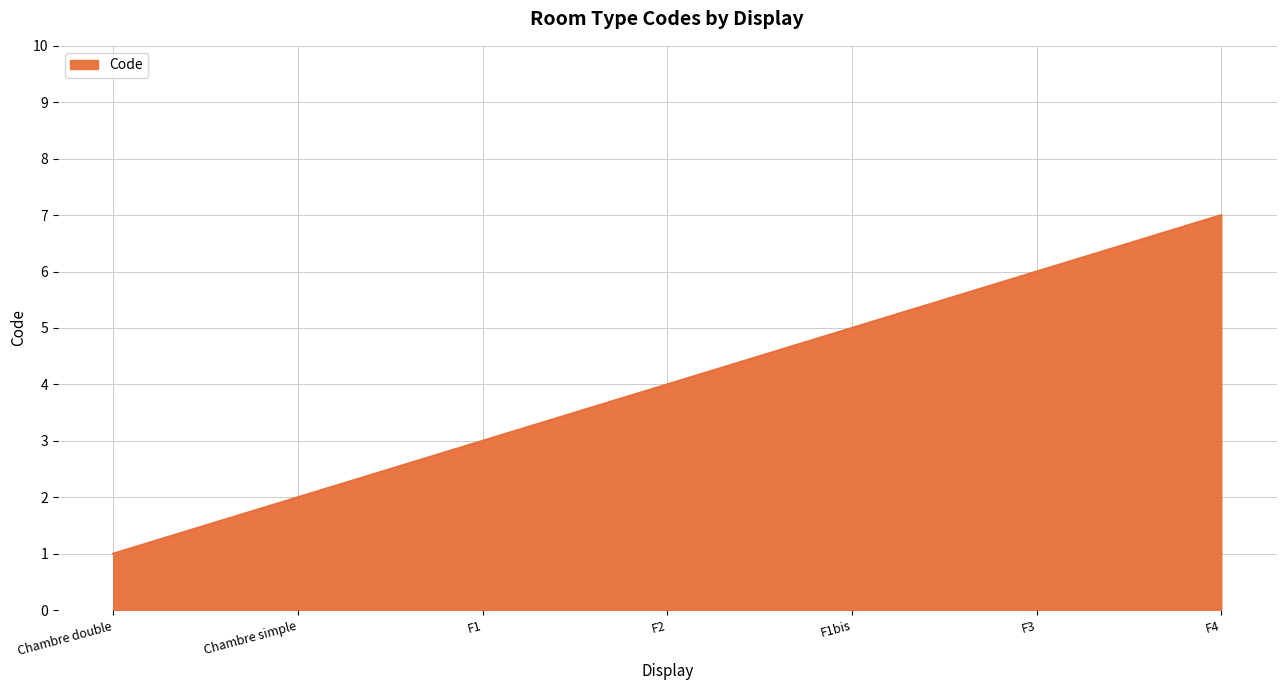

What is the greatest value displayed?

7